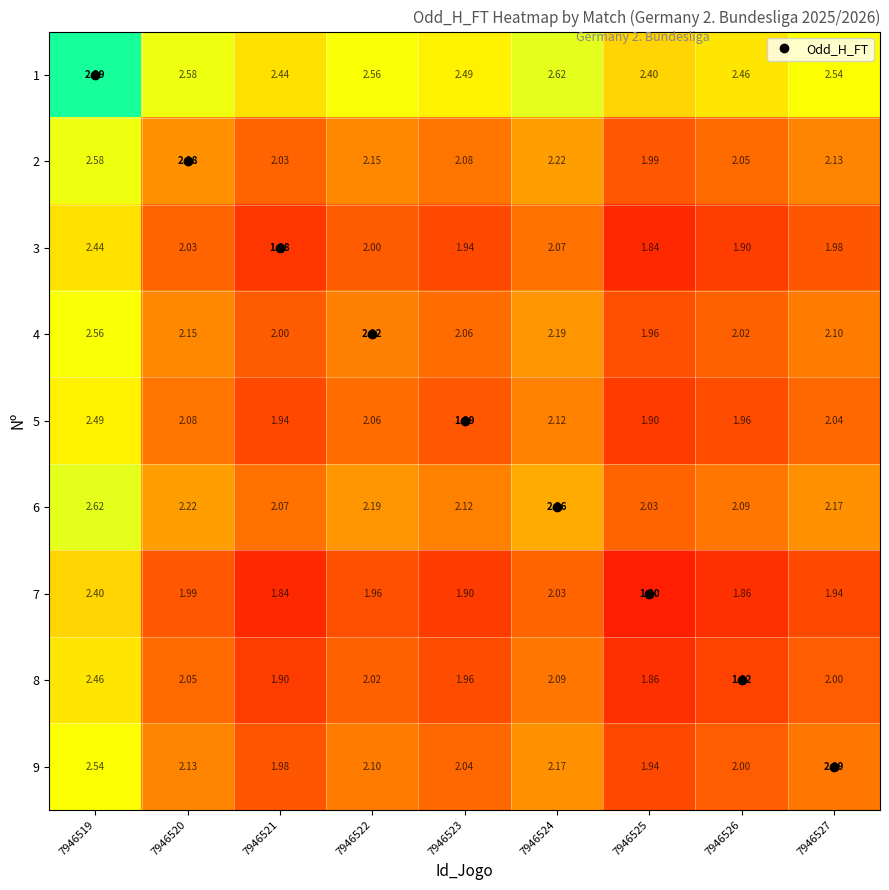

Is the value of 9 at 7946521 greater than the value of 6 at 7946523?

No